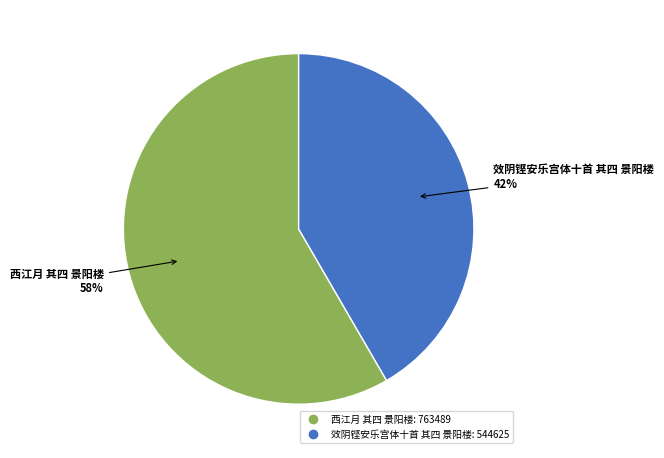

Between 西江月 其四 景阳楼 and 效阴铿安乐宫体十首 其四 景阳楼, which is larger?

西江月 其四 景阳楼